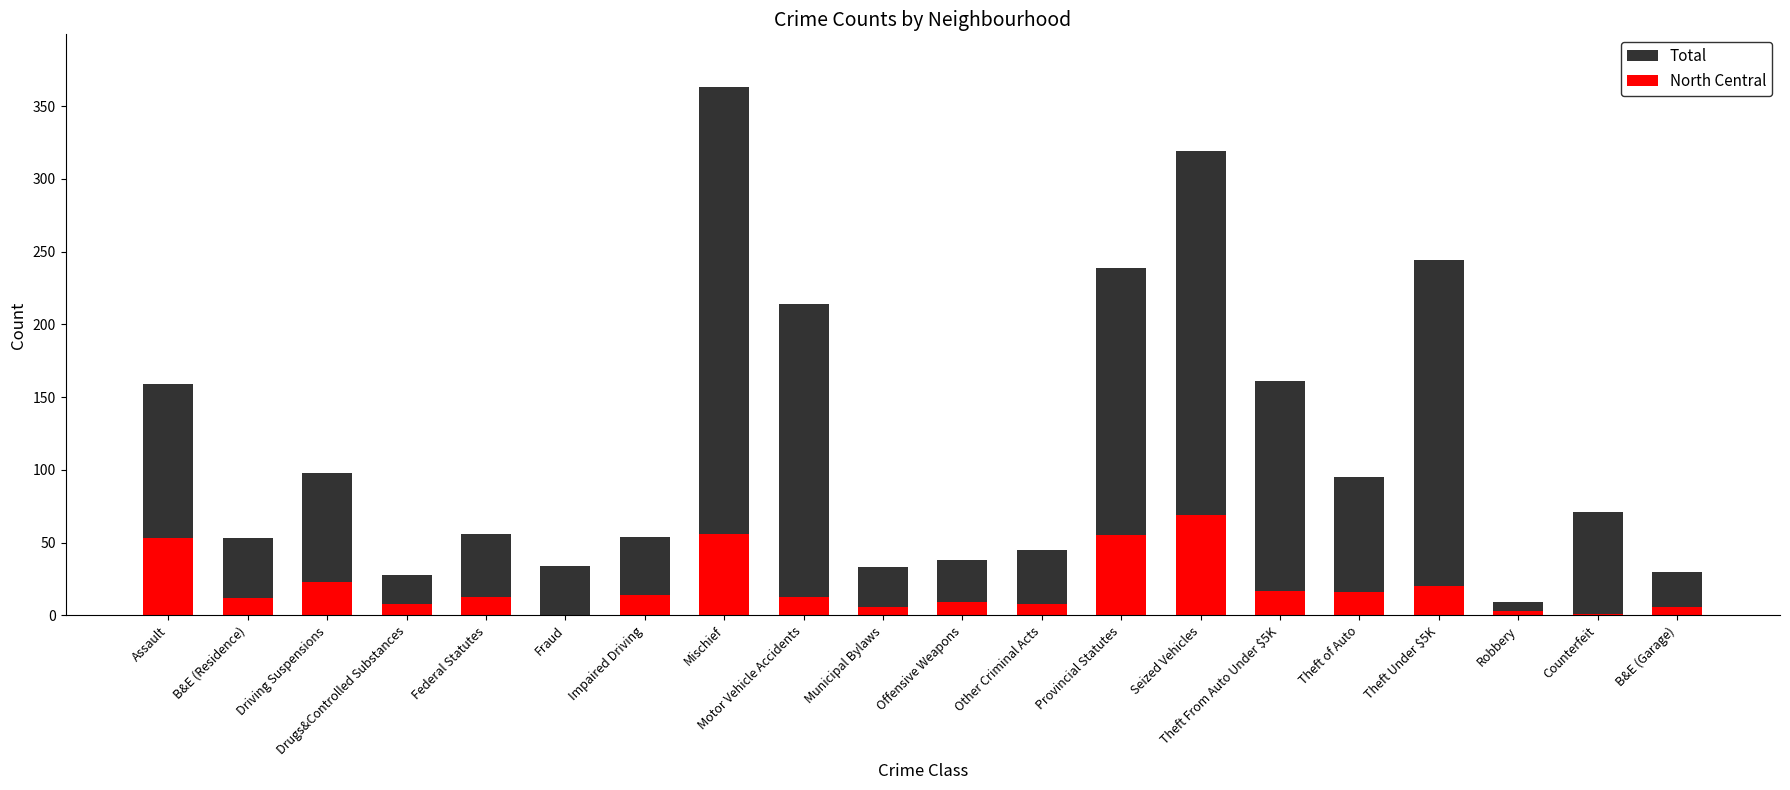

At which label is North Central closest to 34?

Driving Suspensions